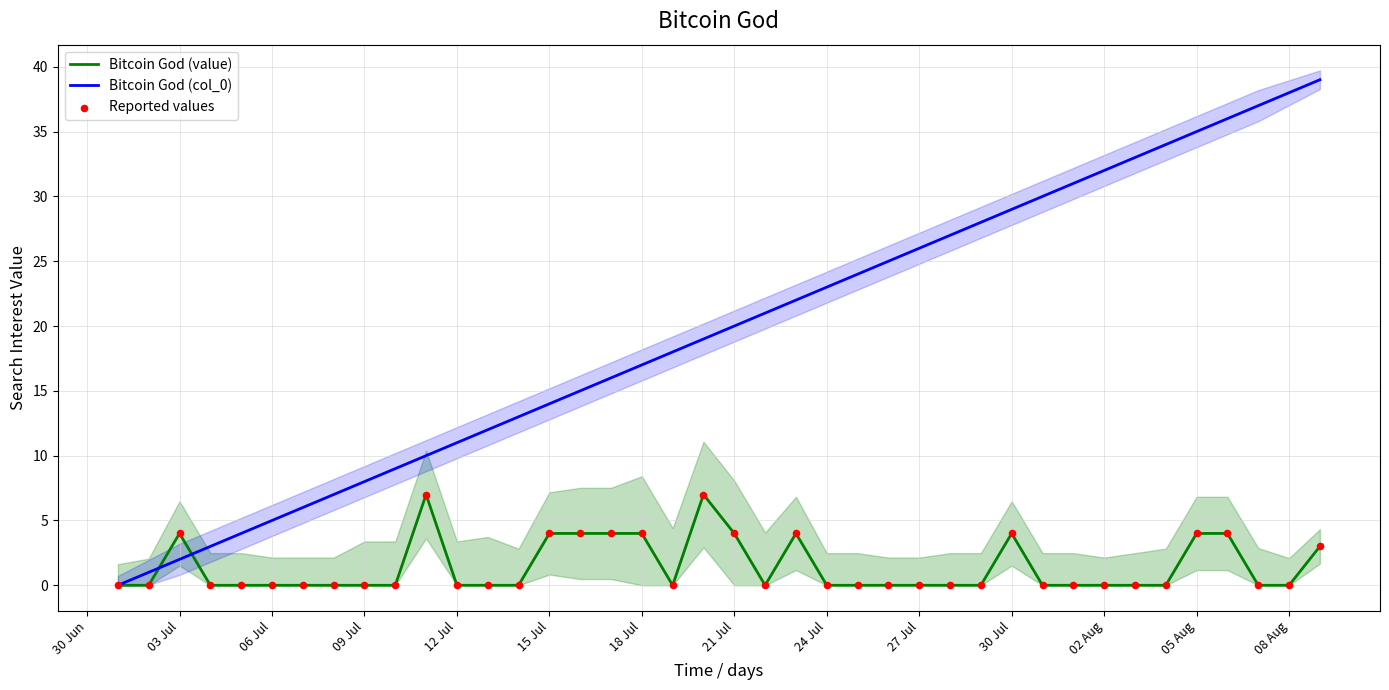

What is the highest value of the Bitcoin God (value) series?

7